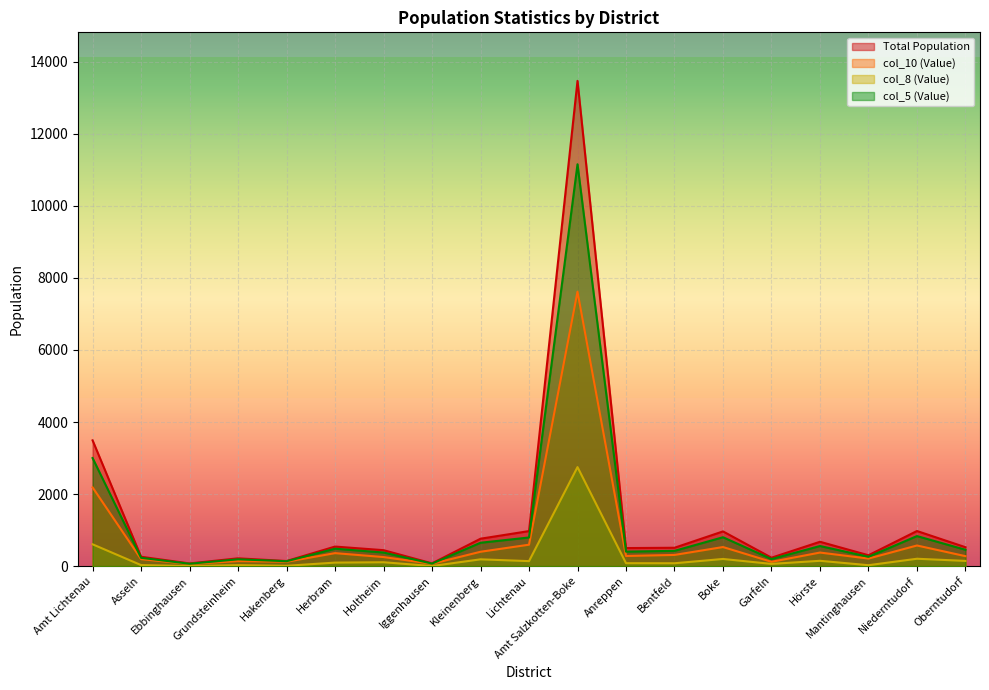

At which category is the sum across all series the highest?

Amt Salzkotten-Boke